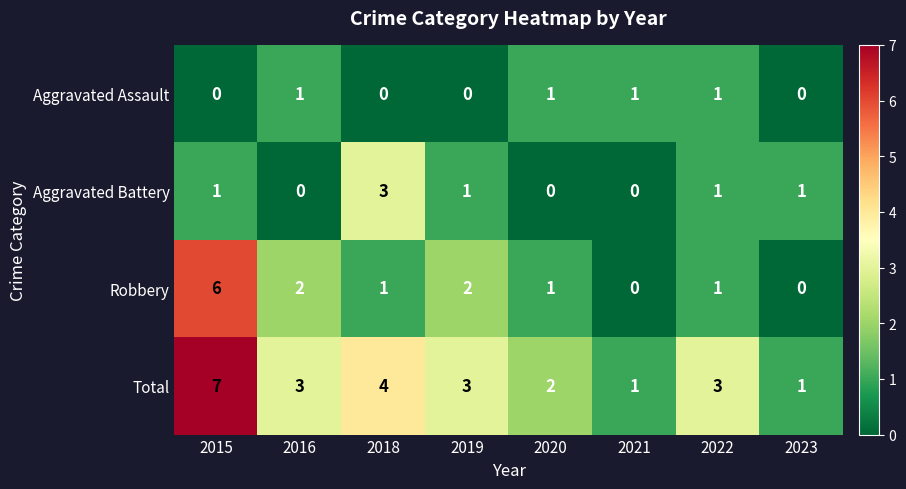

How many Total values are between 2 and 4?

5